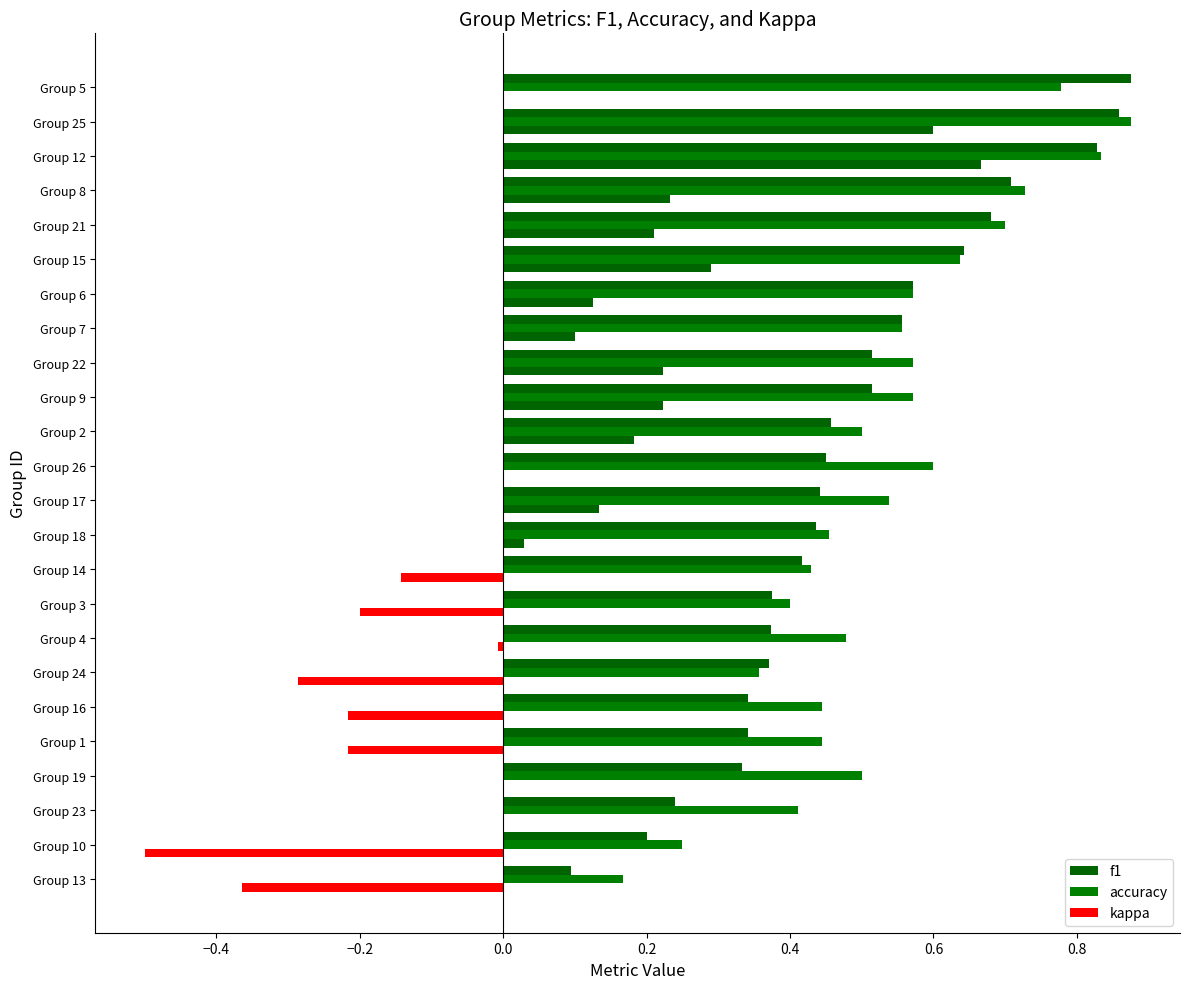

Count the accuracy values in the range 0 to 1.

24